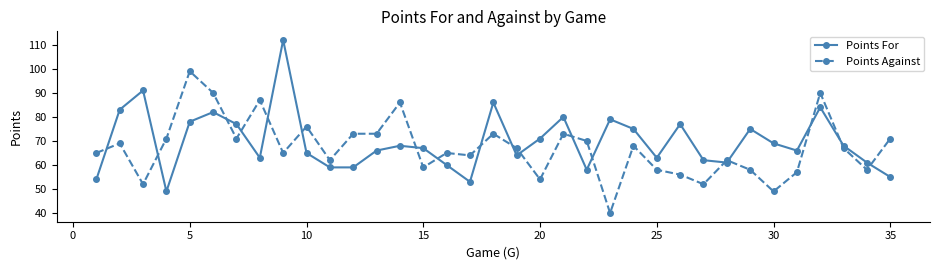

What are all the series names shown in the legend?

Points For, Points Against